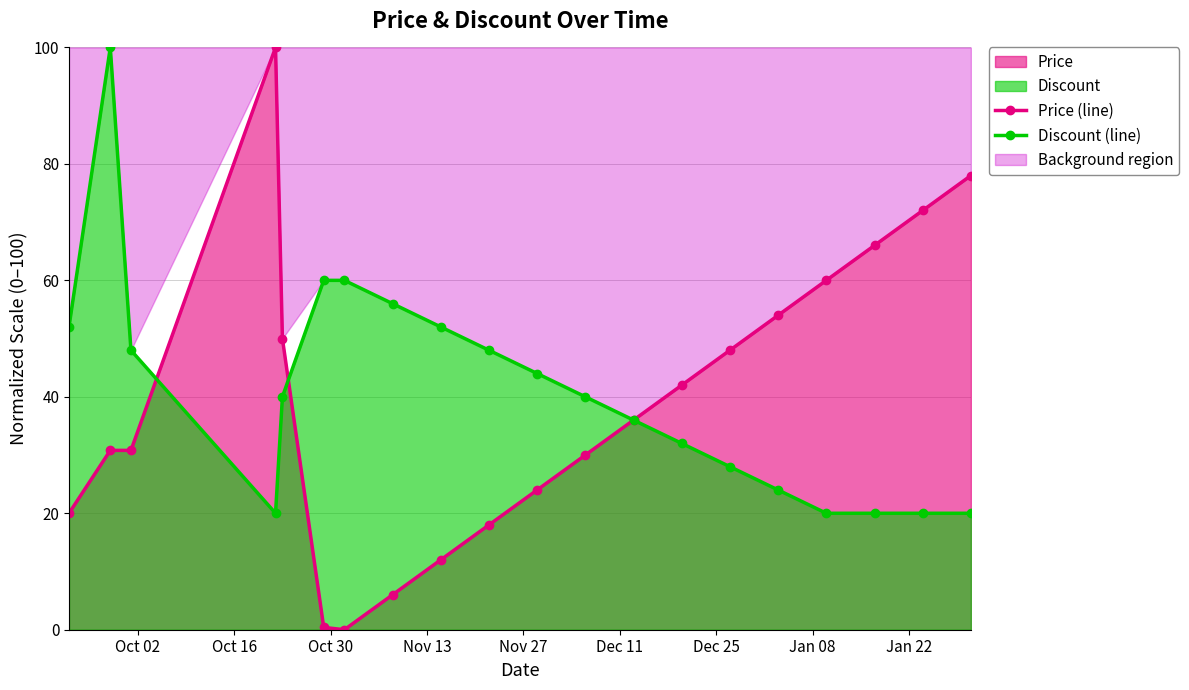

What is the value of the Price (line) point at the 3rd from the left?

30.8